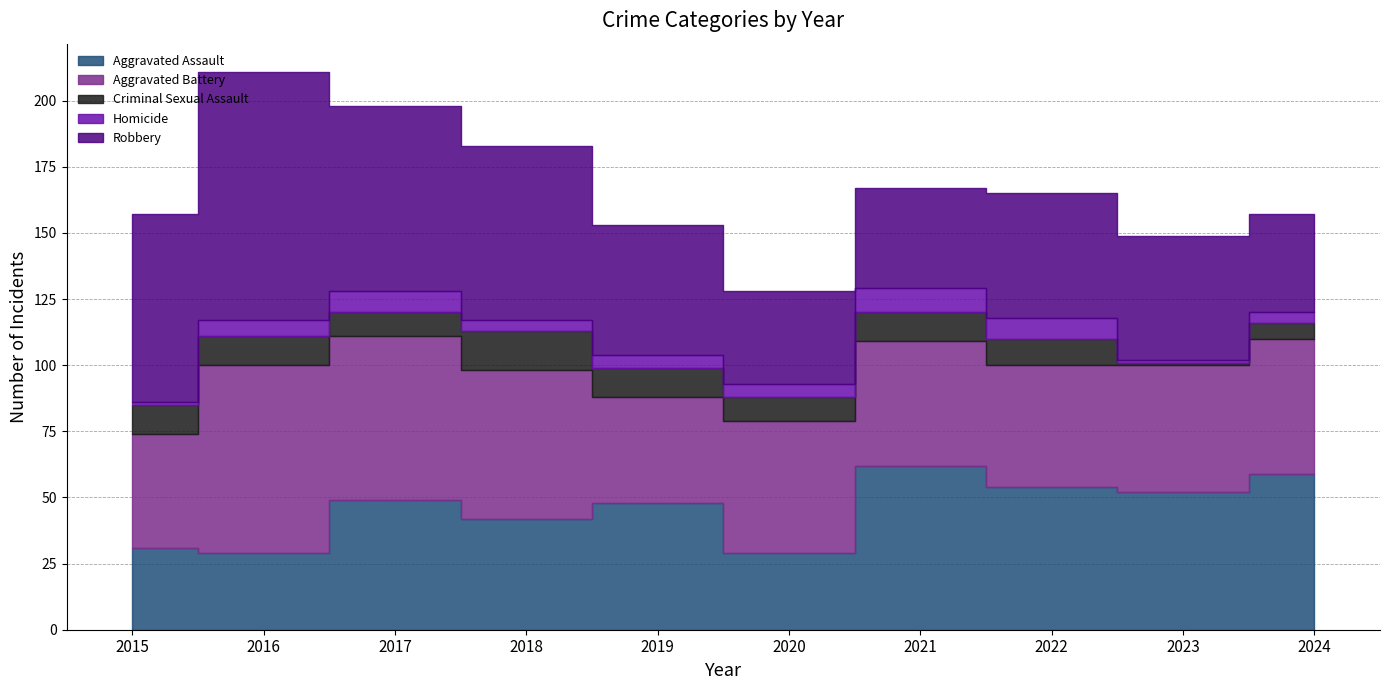

True or false: Homicide has a value of 2 at 2023.

False